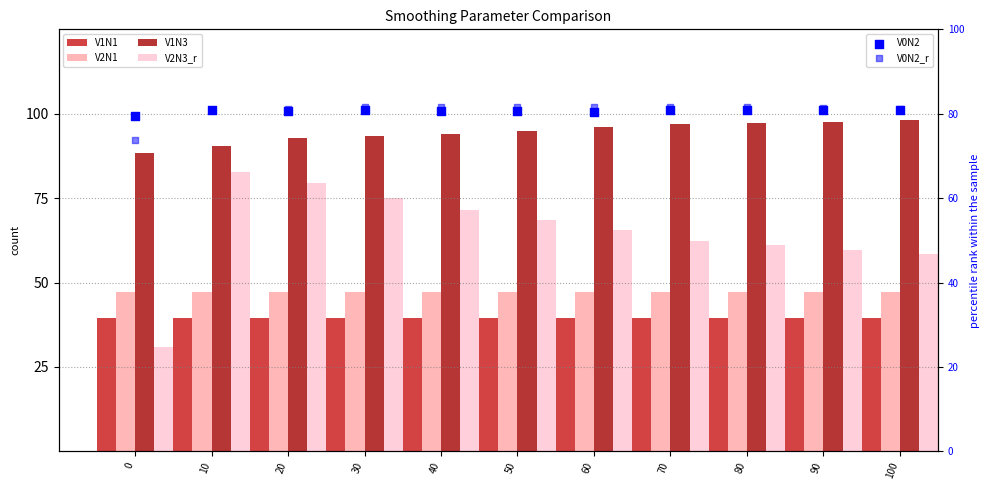

Is the value of V2N1 at 80 greater than the value of V0N2 at 100?

No